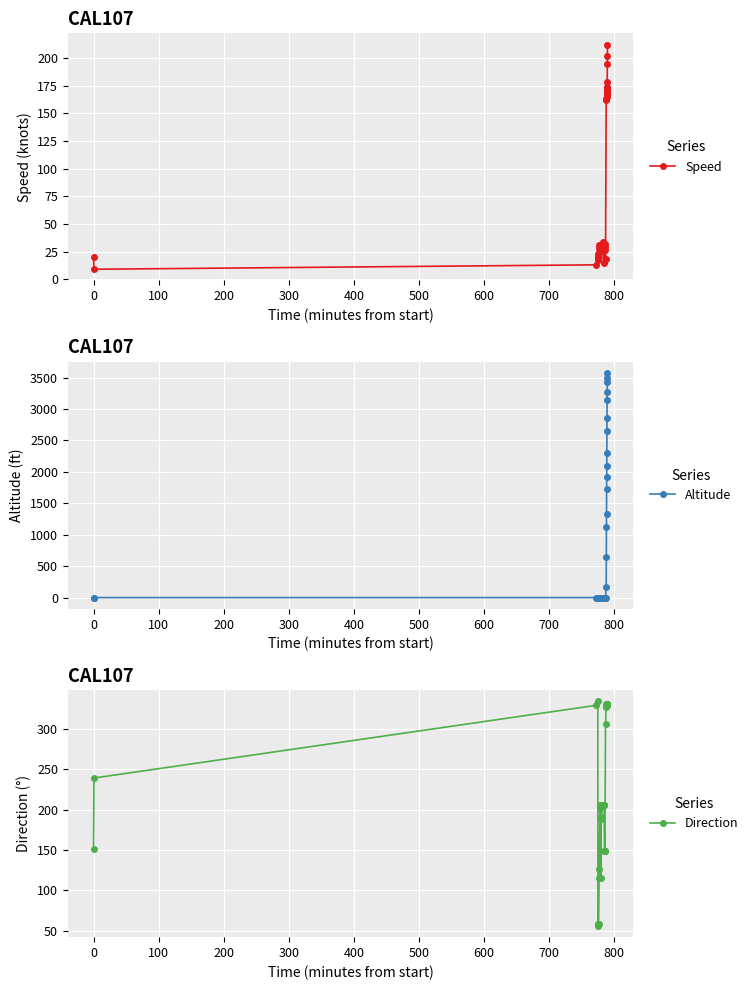

What is the value of the Speed point at the 5th from the left?

19